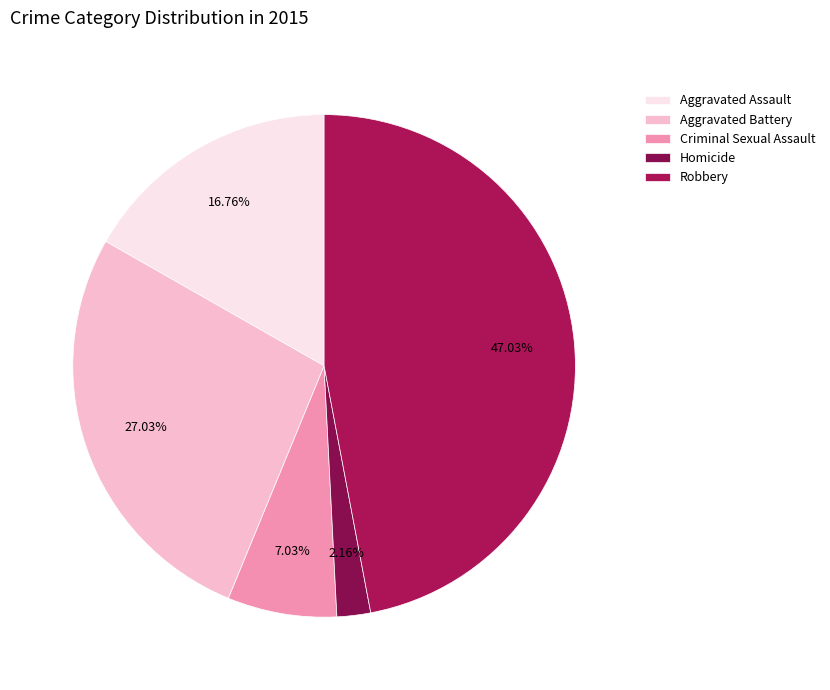

How many slices are in this pie chart?

5